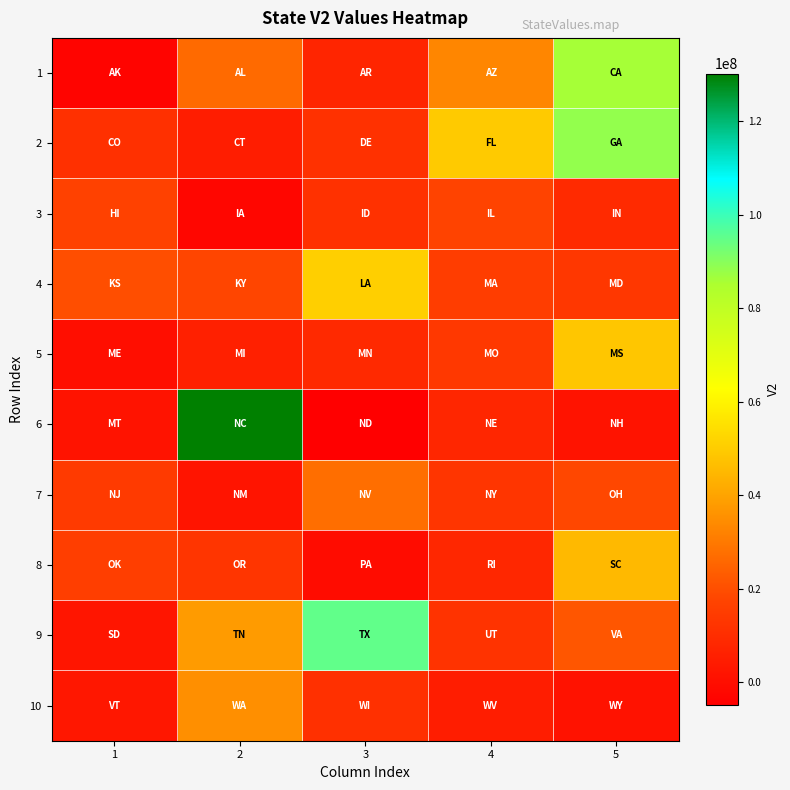

What is the difference between the highest and lowest values at 5?

87086096